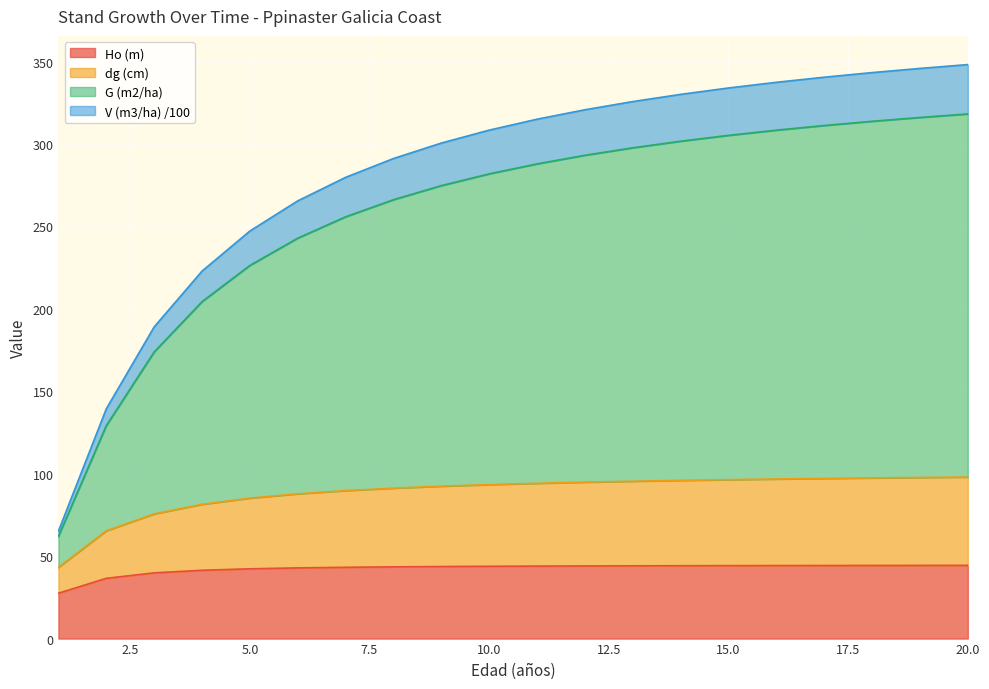

Reading left to right, what are all the values shown in this chart?

Ho (m): 1=27.5	2=36.6	3=39.9	4=41.4	5=42.3	6=42.9	7=43.2	8=43.5	9=43.7	10=43.9	11=44.0	12=44.1	13=44.1	14=44.2	15=44.3	16=44.3	17=44.3	18=44.4	19=44.4	20=44.4
dg (cm): 1=43.2	2=65.4	3=75.6	4=81.4	5=85.2	6=87.8	7=89.8	8=91.2	9=92.4	10=93.4	11=94.2	12=94.9	13=95.5	14=96.0	15=96.4	16=96.8	17=97.1	18=97.4	19=97.7	20=98.0
G (m2/ha): 1=62.0	2=129.2	3=173.9	4=204.4	5=226.4	6=242.9	7=255.9	8=266.2	9=274.8	10=281.9	11=288.0	12=293.2	13=297.7	14=301.7	15=305.3	16=308.4	17=311.2	18=313.8	19=316.1	20=318.3
V (m3/ha) /100: 1=65.2	2=139.4	3=189.1	4=222.9	5=247.2	6=265.5	7=279.8	8=291.2	9=300.6	10=308.4	11=315.1	12=320.8	13=325.8	14=330.1	15=334.0	16=337.5	17=340.6	18=343.3	19=345.9	20=348.2